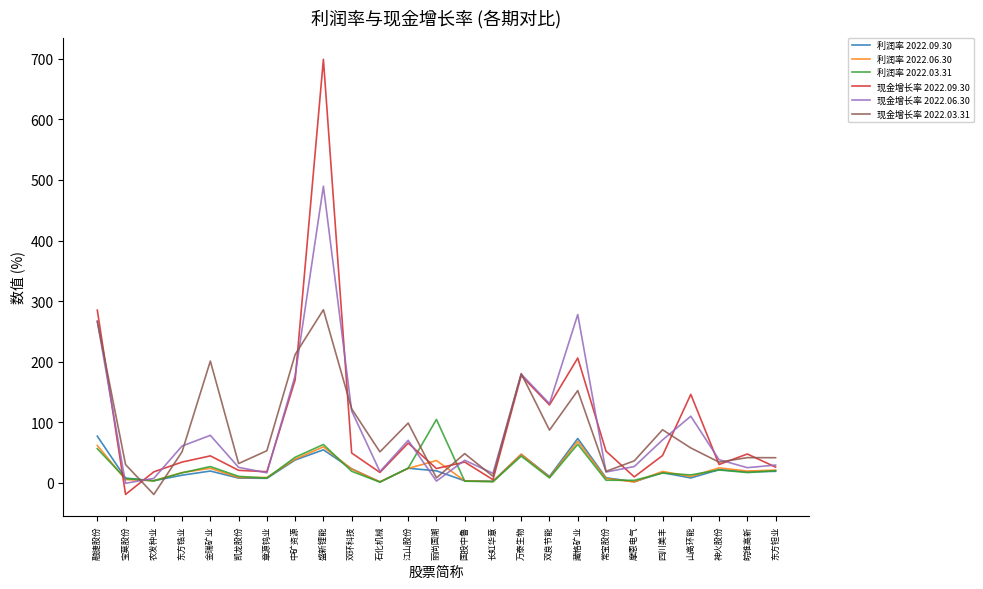

What is the highest value of the 现金增长率 2022.09.30 series?

699.3